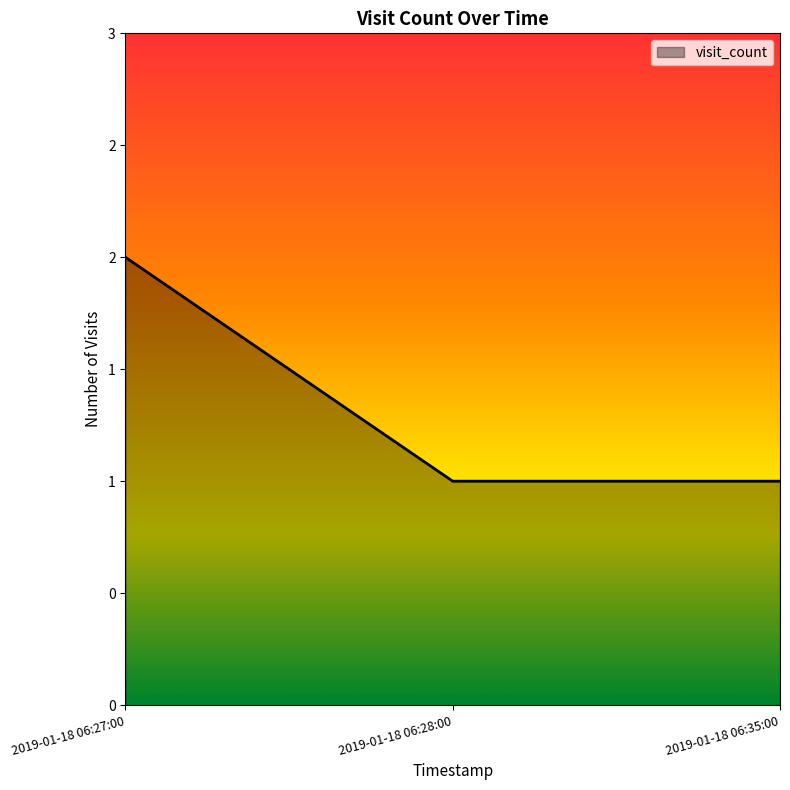

What is the minimum value shown in the chart?

1